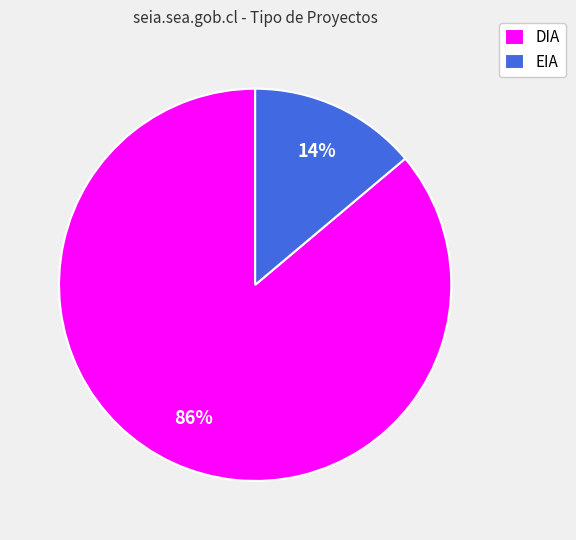

What is the ratio of the value at EIA to the value at DIA?

0.2